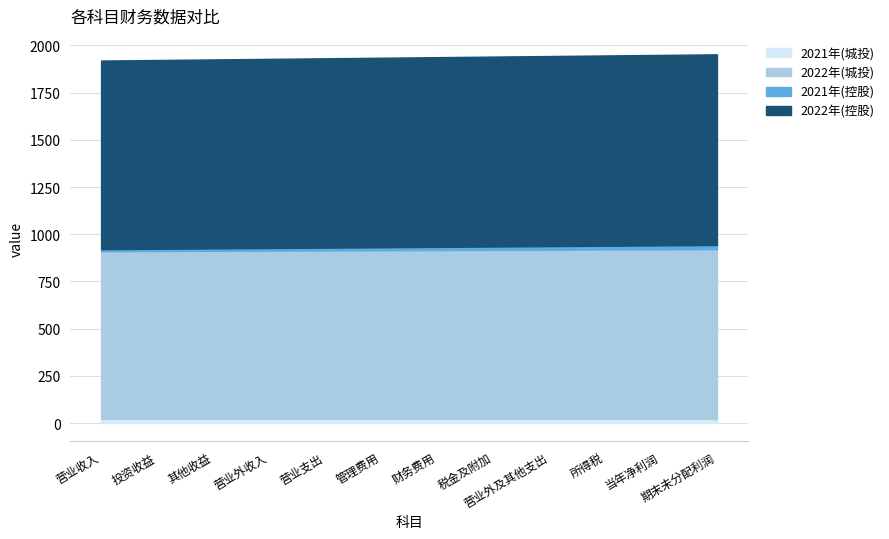

List the series in order of their peak value, highest first.

2022年(控股), 2022年(城投), 2021年(控股), 2021年(城投)